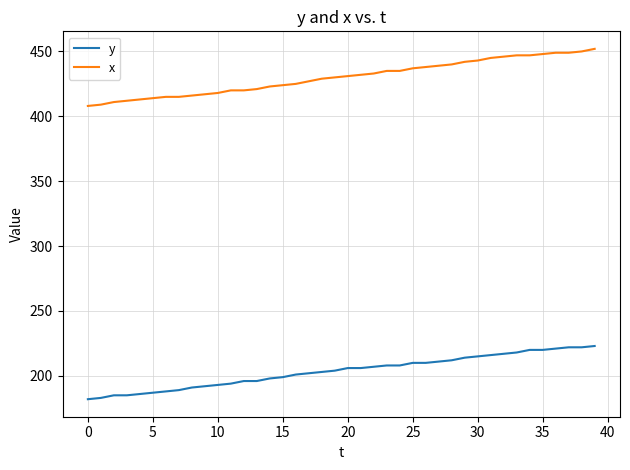

What is the average value of the x series?

430